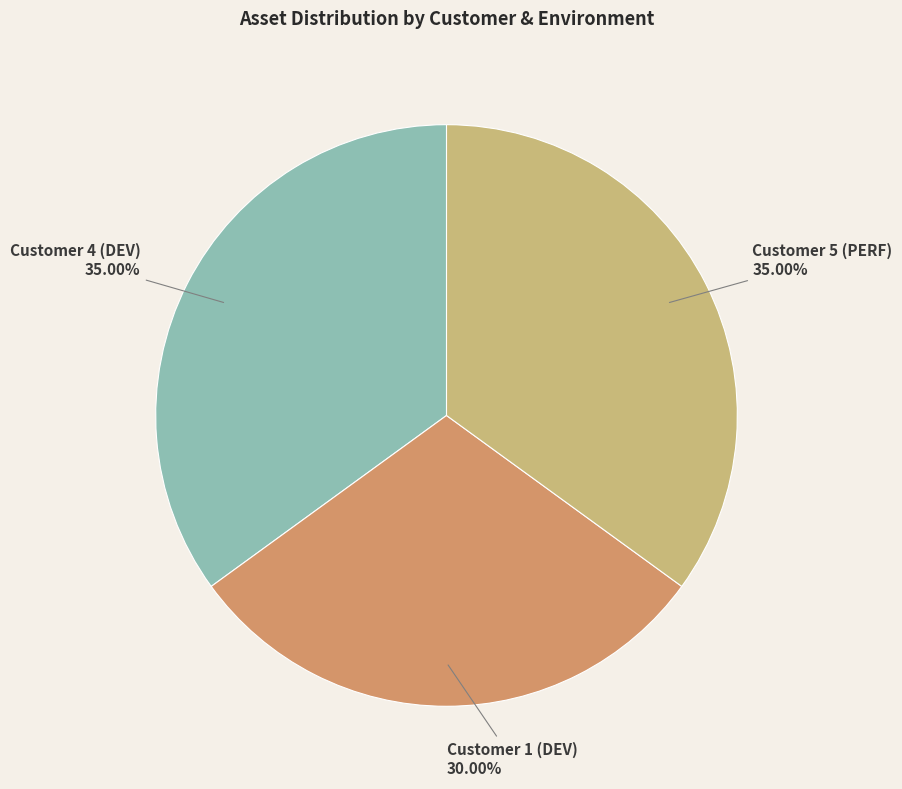

Combined, do Customer 4 (DEV) and Customer 5 (PERF) account for over 50%?

Yes